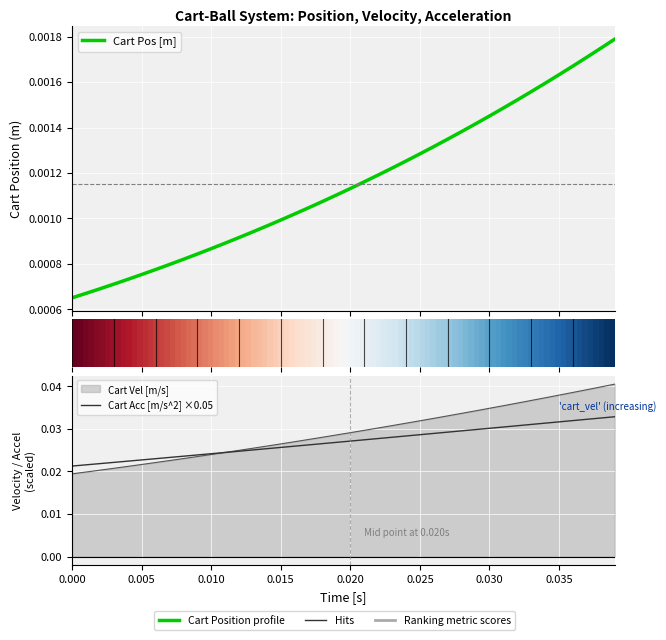

Is this an area chart (filled region under the line)?

No